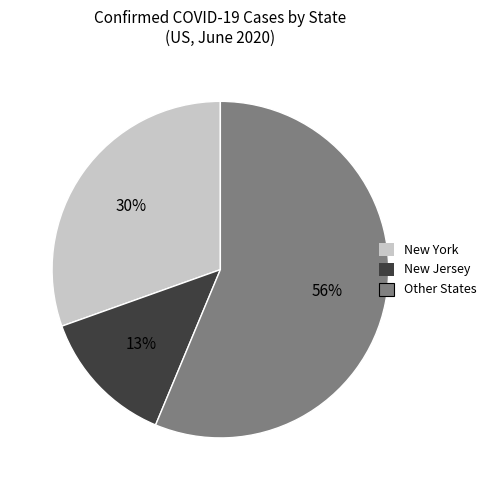

Is there any slice that represents more than half of the pie?

Yes